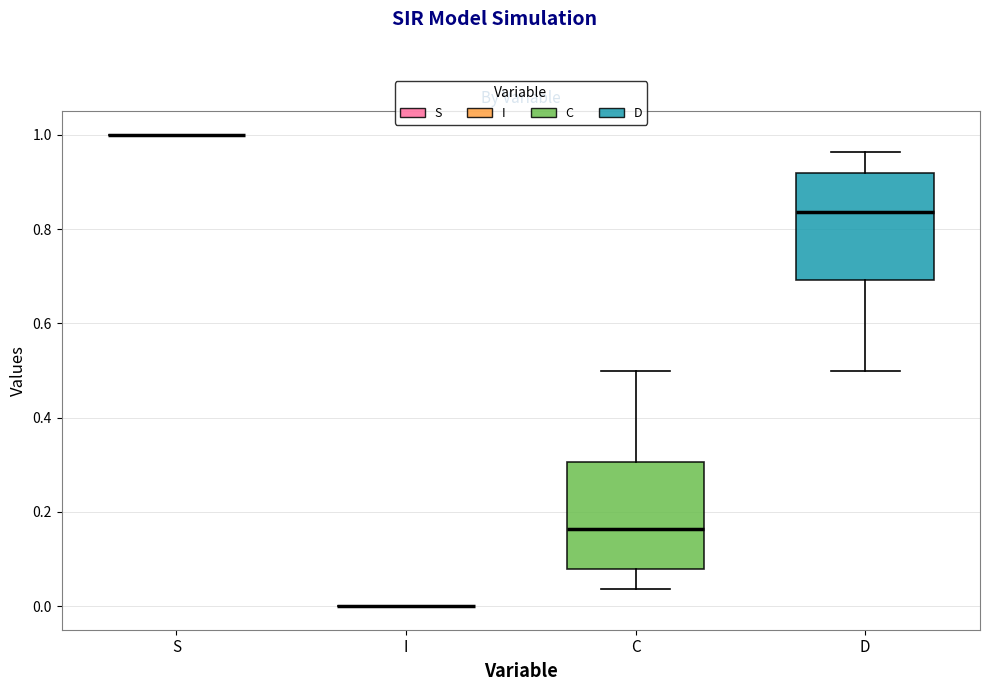

Reading left to right, transcribe this box plot: for each box, give where its median line is, the range the box spans, and where its two whiskers end, as read against the y-axis. The values are not printed on the chart, so give them approximately, as read against the axis.

S: box collapsed to a line at 1.00, whiskers 1.00 to 1.00
I: box collapsed to a line at 0.00, whiskers 0.00 to 0.00
C: median 0.16, box 0.08 to 0.30, whiskers 0.04 to 0.50
D: median 0.84, box 0.70 to 0.92, whiskers 0.50 to 0.96